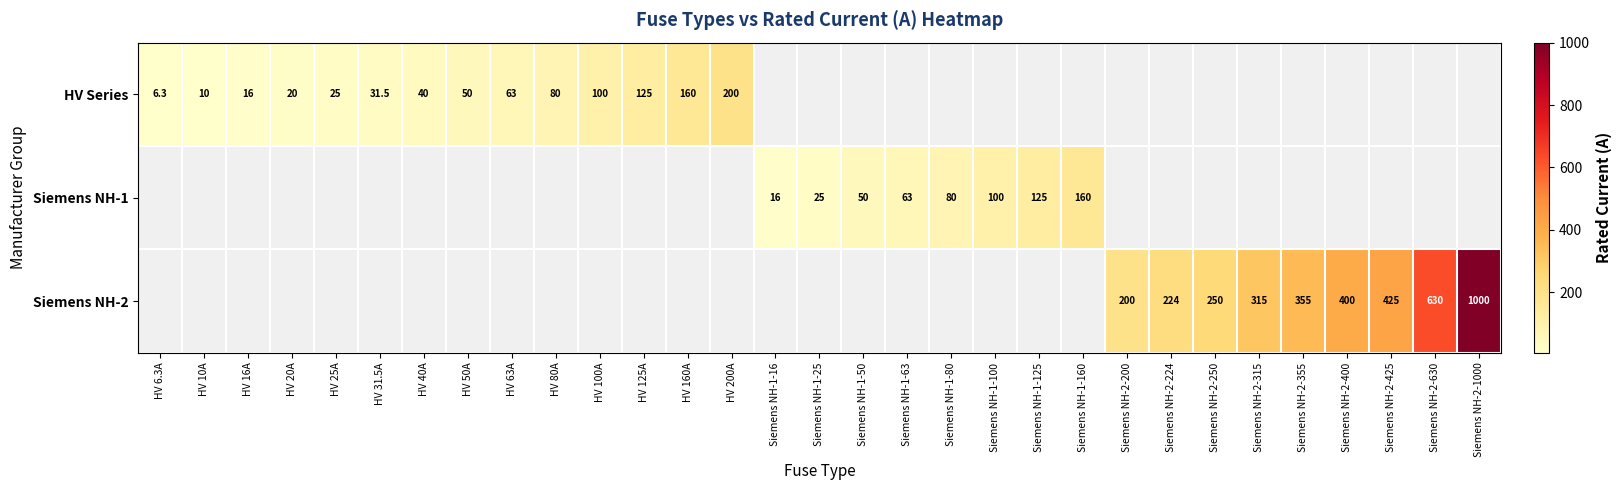

Is it true that Siemens NH-2 equals 200.0 at Siemens NH-2-200?

True